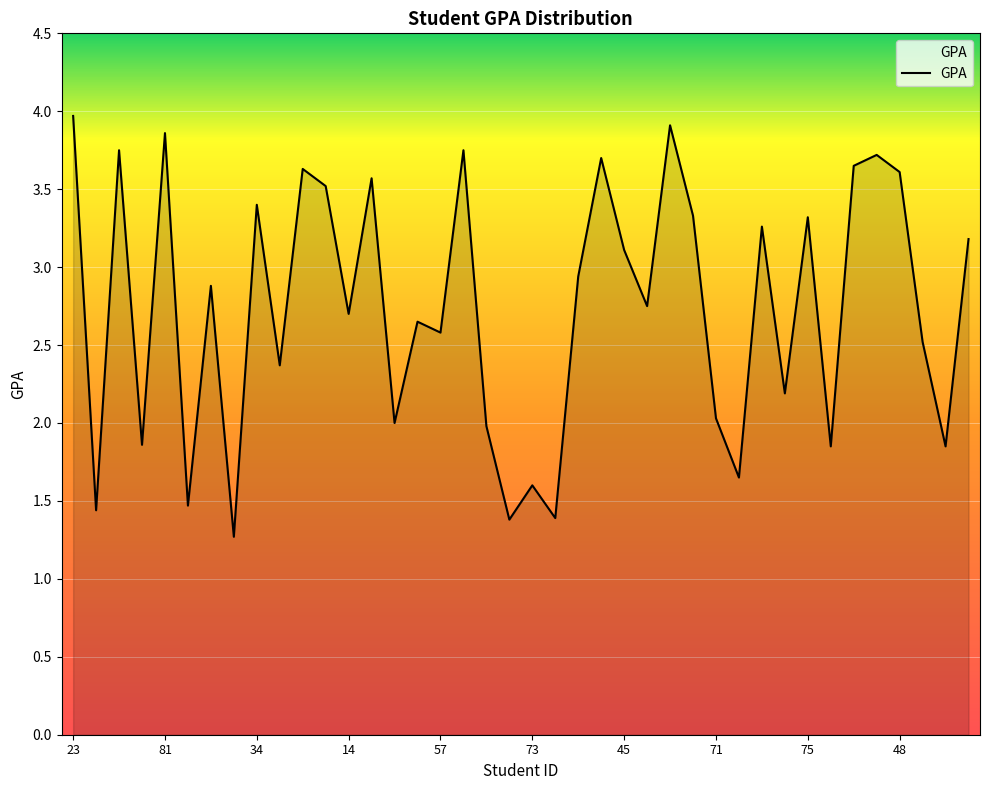

What is the maximum value shown in the chart?

4.0